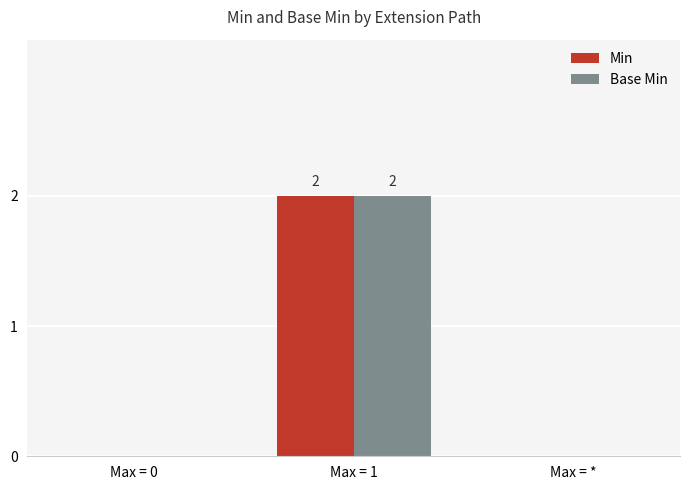

At which category is the sum across all series the highest?

Max = 1